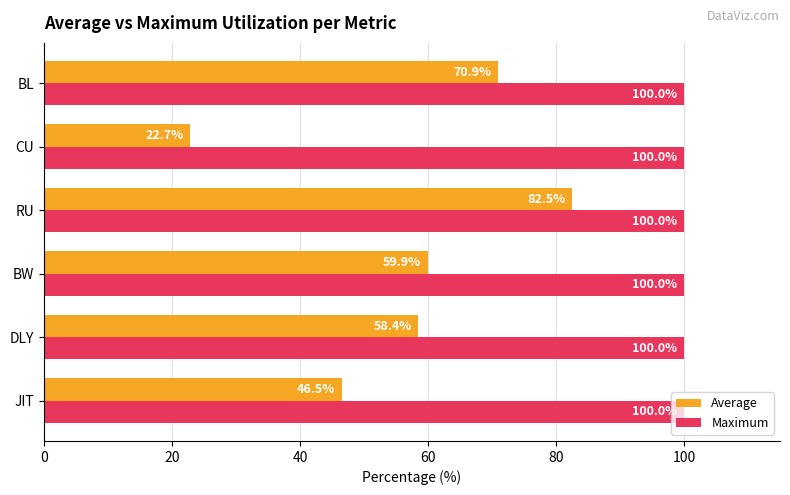

At which category is the sum across all series the highest?

RU